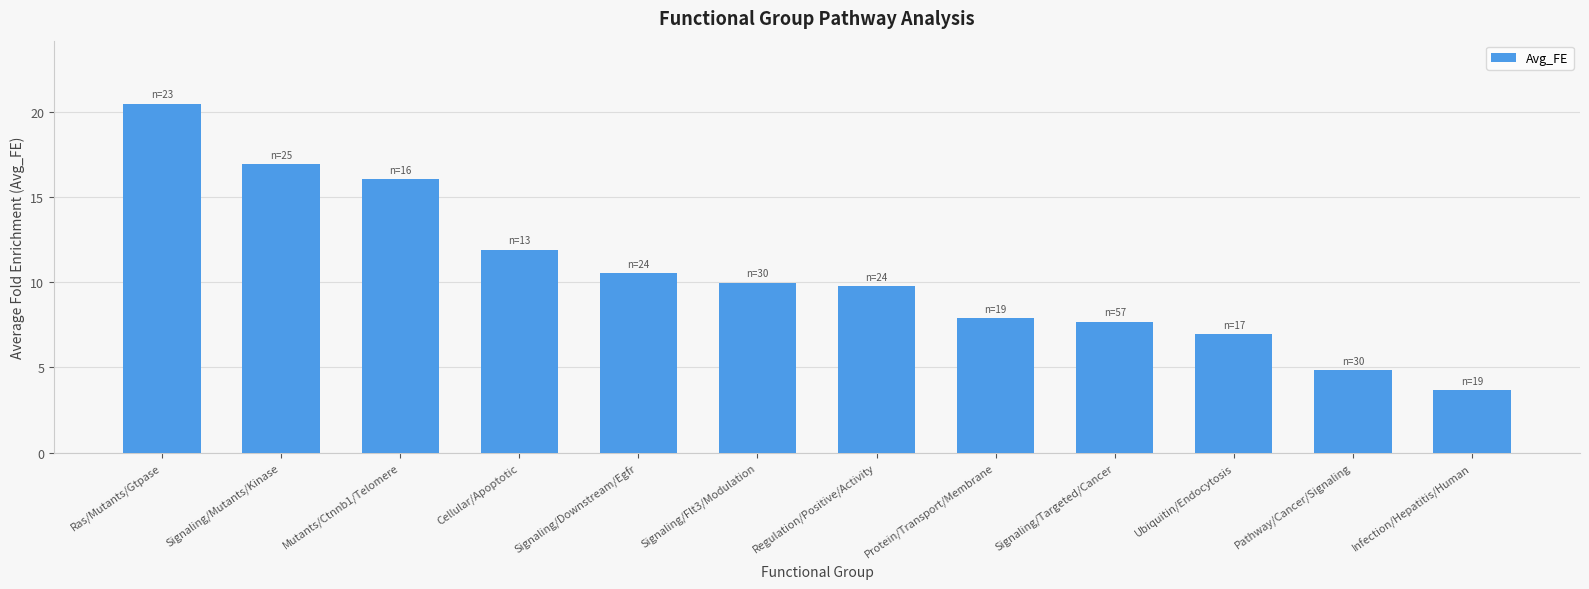

Does the chart contain any negative values?

No